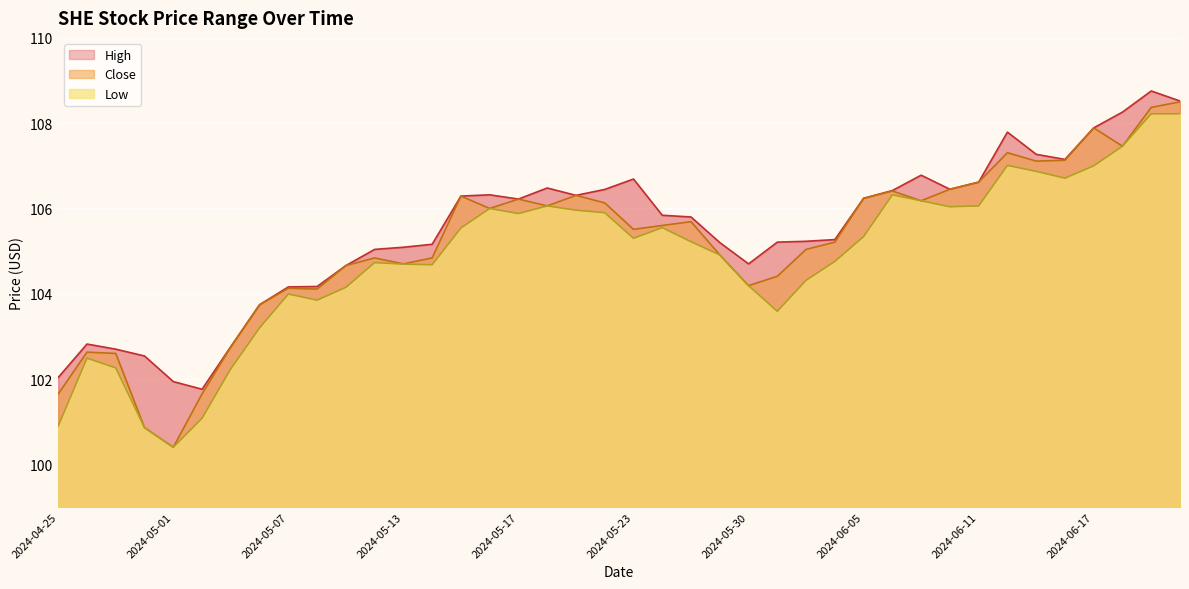

What is the maximum value for High?

108.8